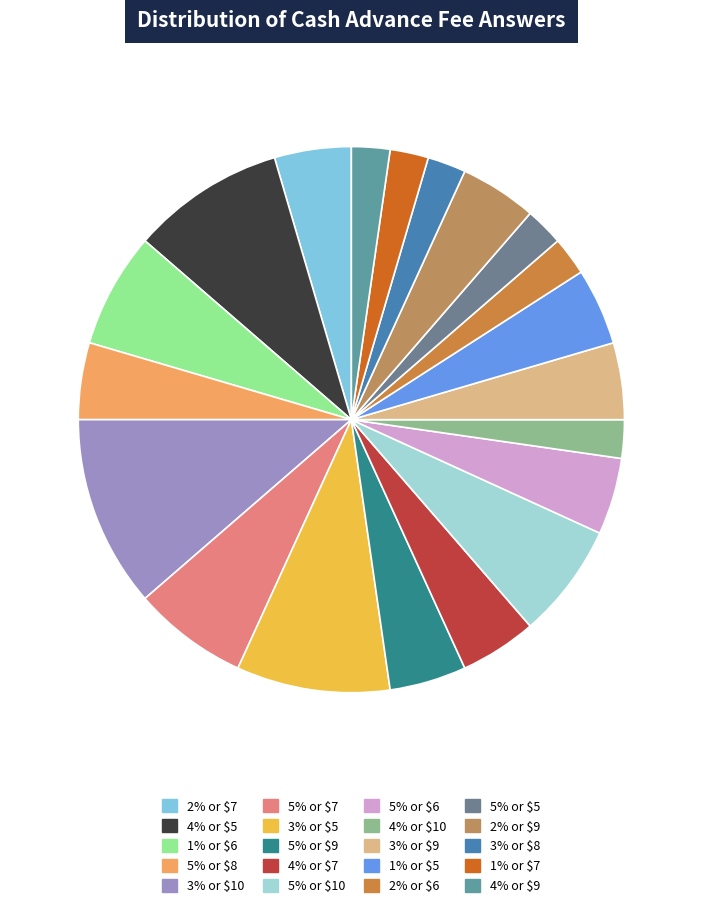

Is 1% or $5 the majority of the pie?

No